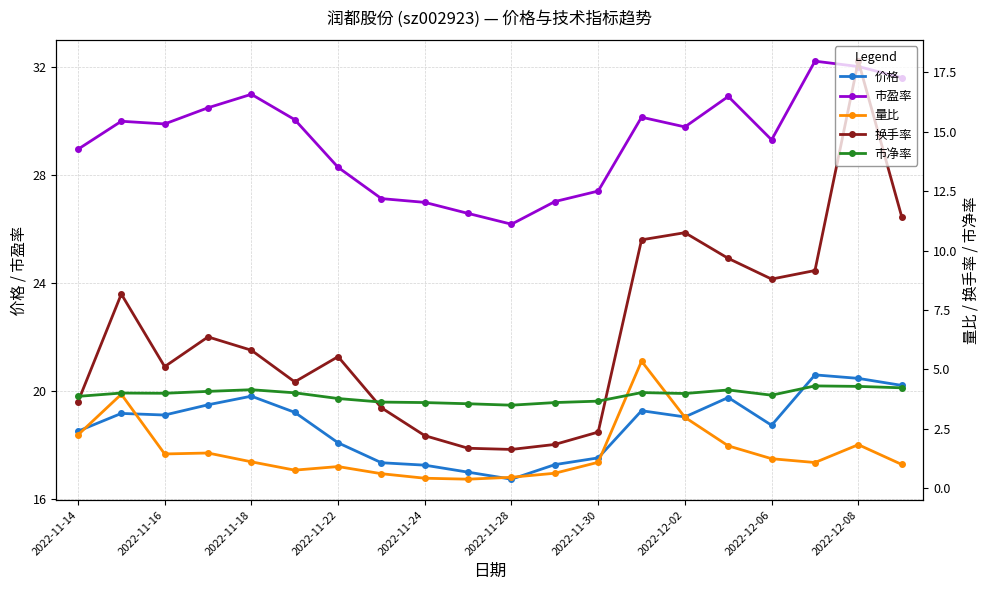

How many values in the 量比 series are below 1?

7